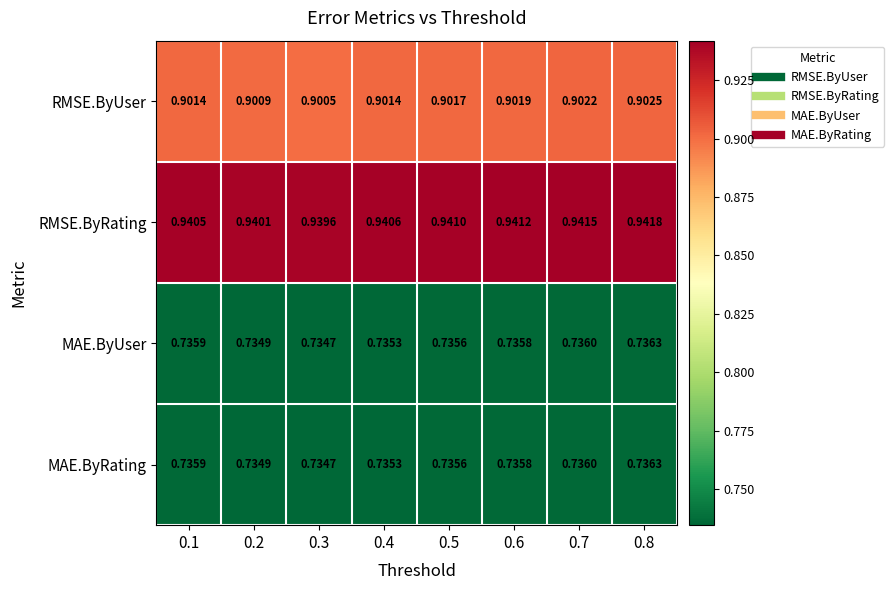

Is the value of RMSE.ByUser at 0.8 greater than the value of MAE.ByRating at 0.7?

Yes